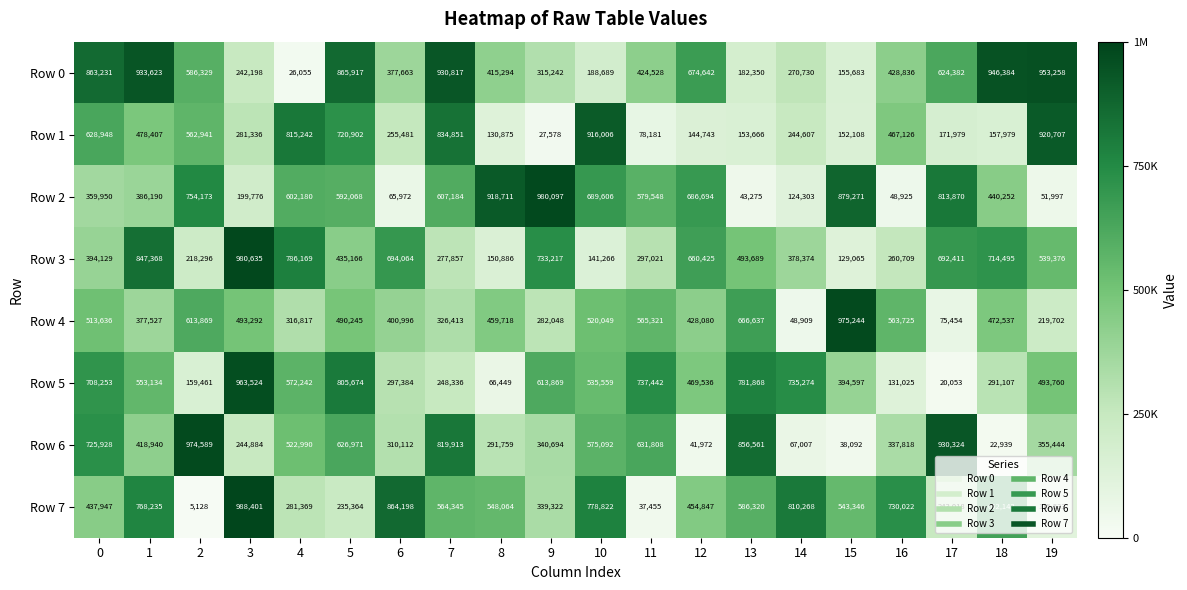

What is the difference between the maximum and minimum values in the Row 1 series?

893129